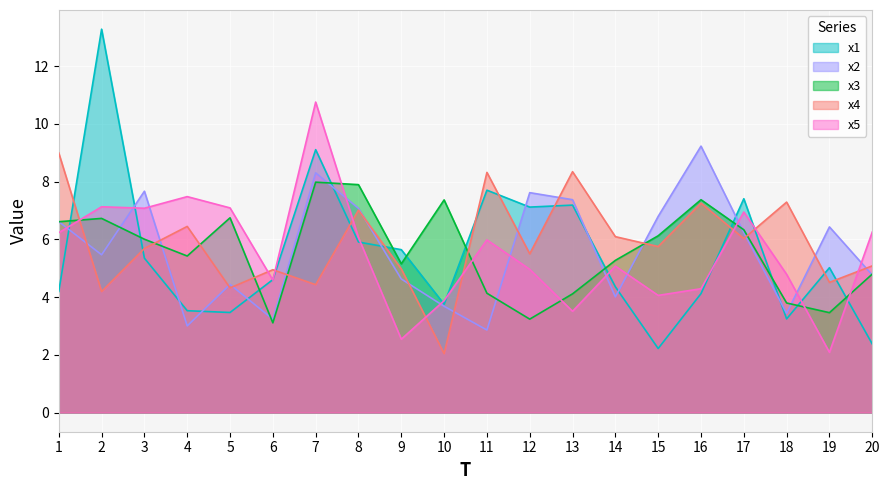

What is the sum of the x4 values at 9 and 14?

11.1